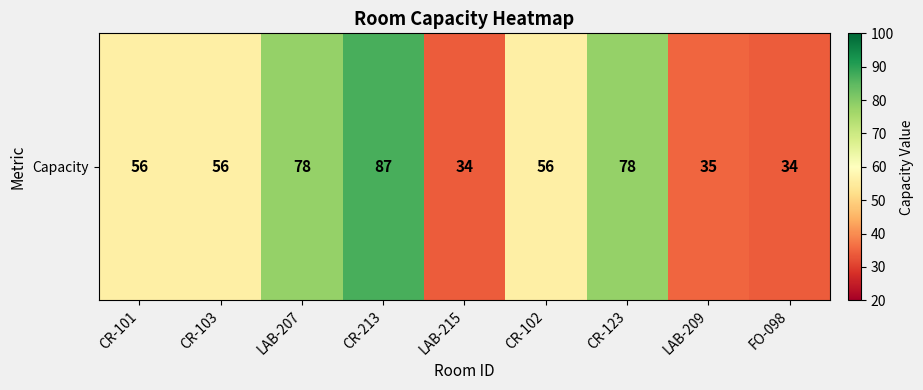

List the labels in order of value, largest first.

CR-213, LAB-207, CR-123, CR-101, CR-103, CR-102, LAB-209, LAB-215, FO-098